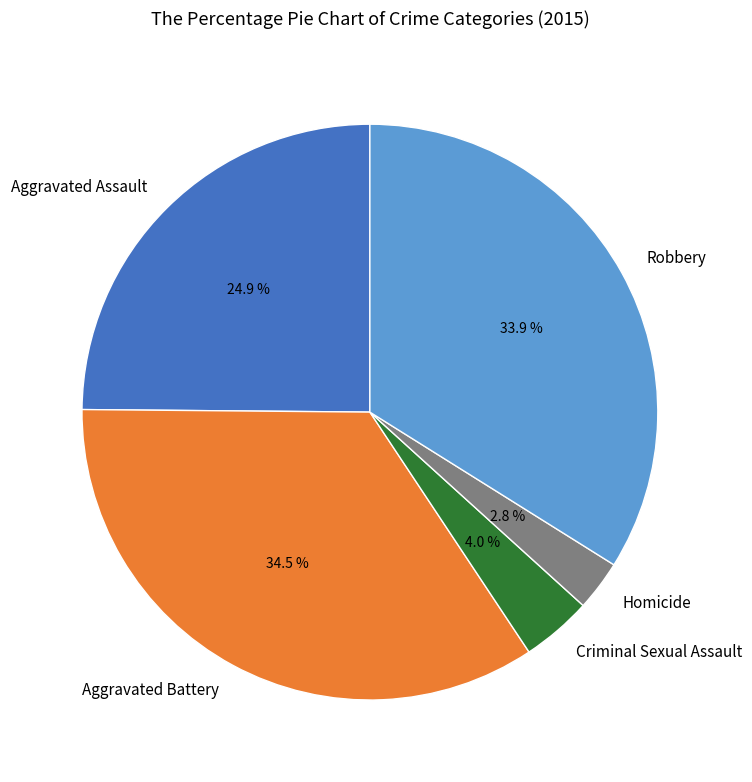

How much of the chart is everything except Homicide?

97.2%